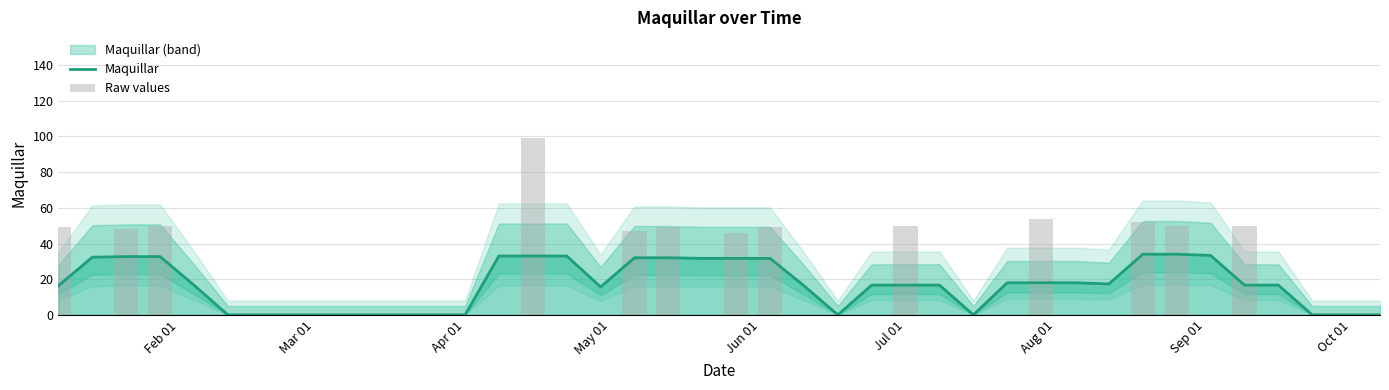

True or false: Maquillar has a value of 11.4 at 36.

False